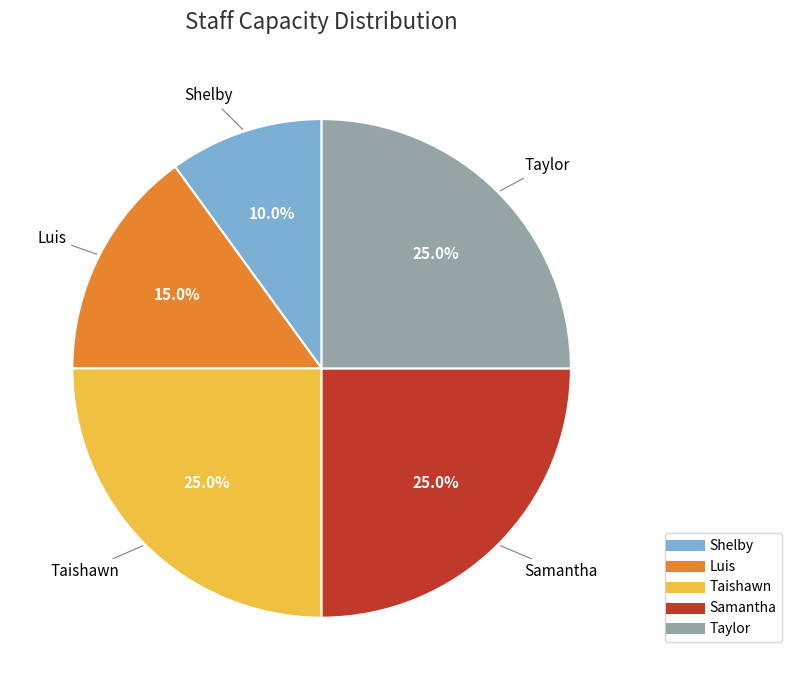

Does Taylor represent more than half of the total?

No